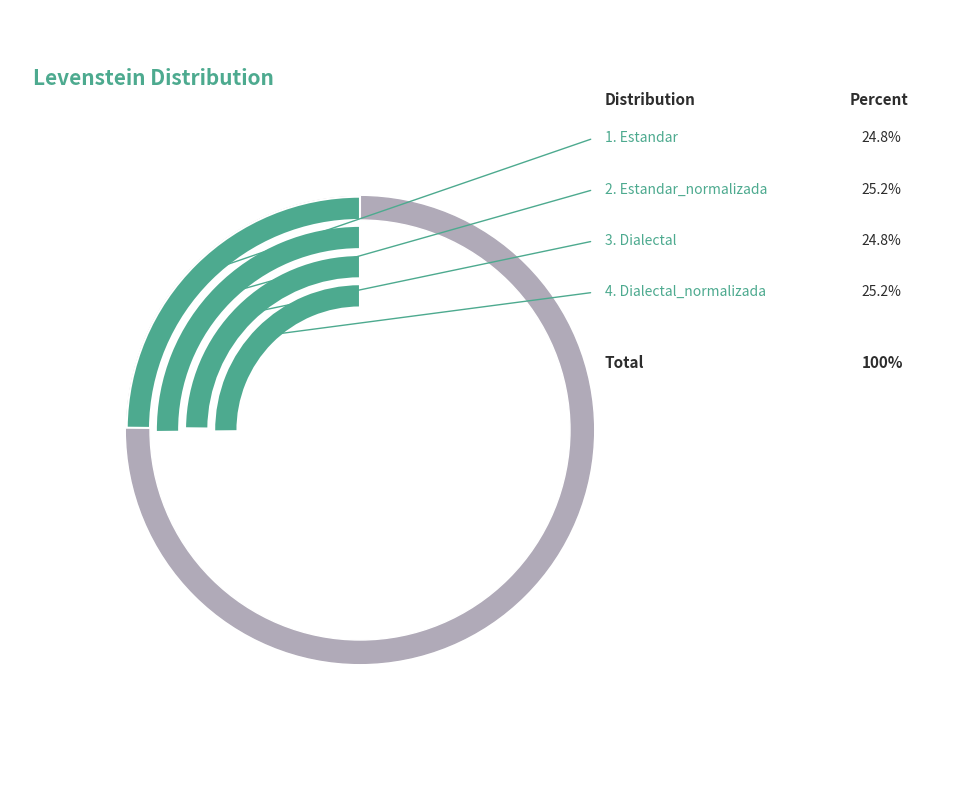

Count the number of slices in the pie.

4